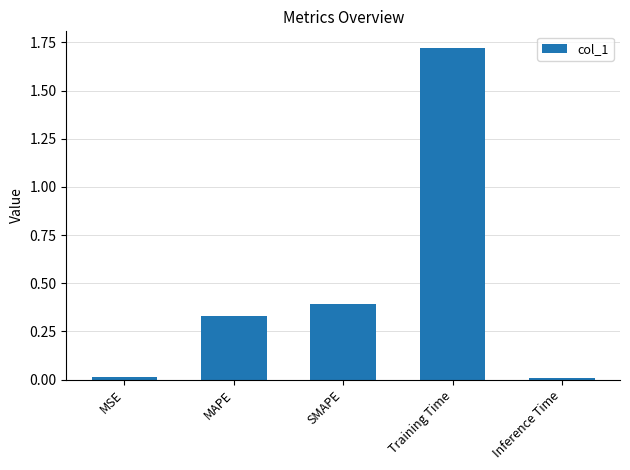

Which has a higher value, MAPE or MSE?

MAPE